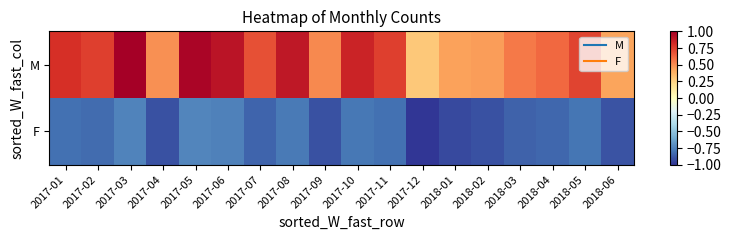

At which category is the sum across all series the highest?

2017-03